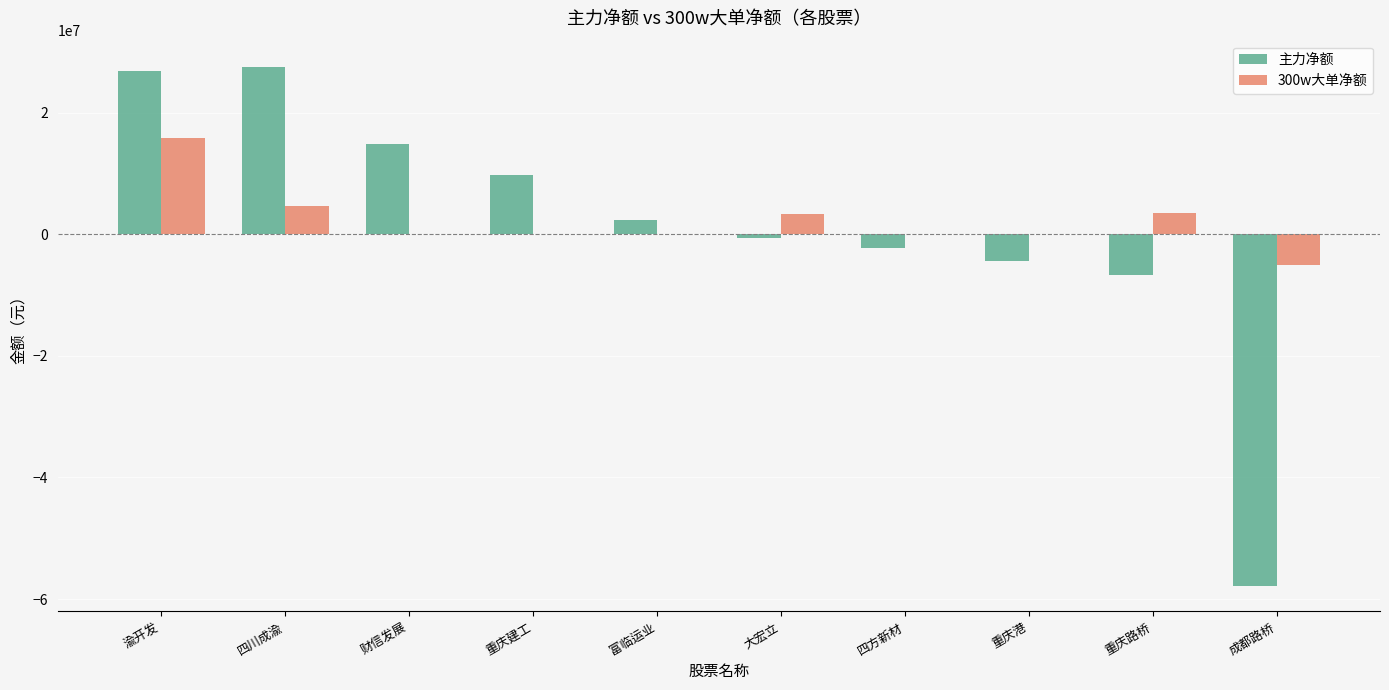

Where is 主力净额 nearest to the value -15084816?

重庆路桥